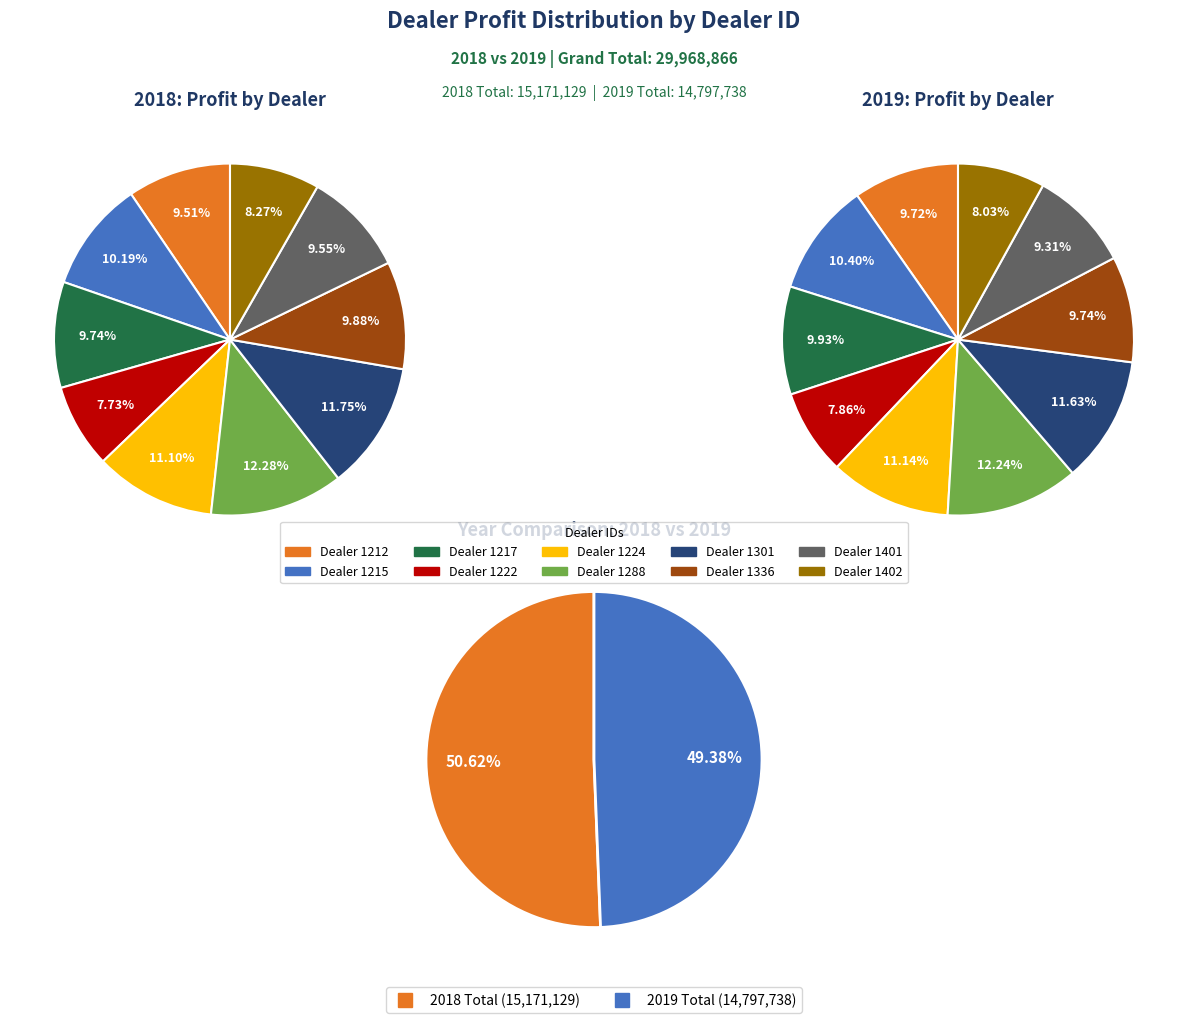

What is the total percentage of 1224 and 1336?

21.0%